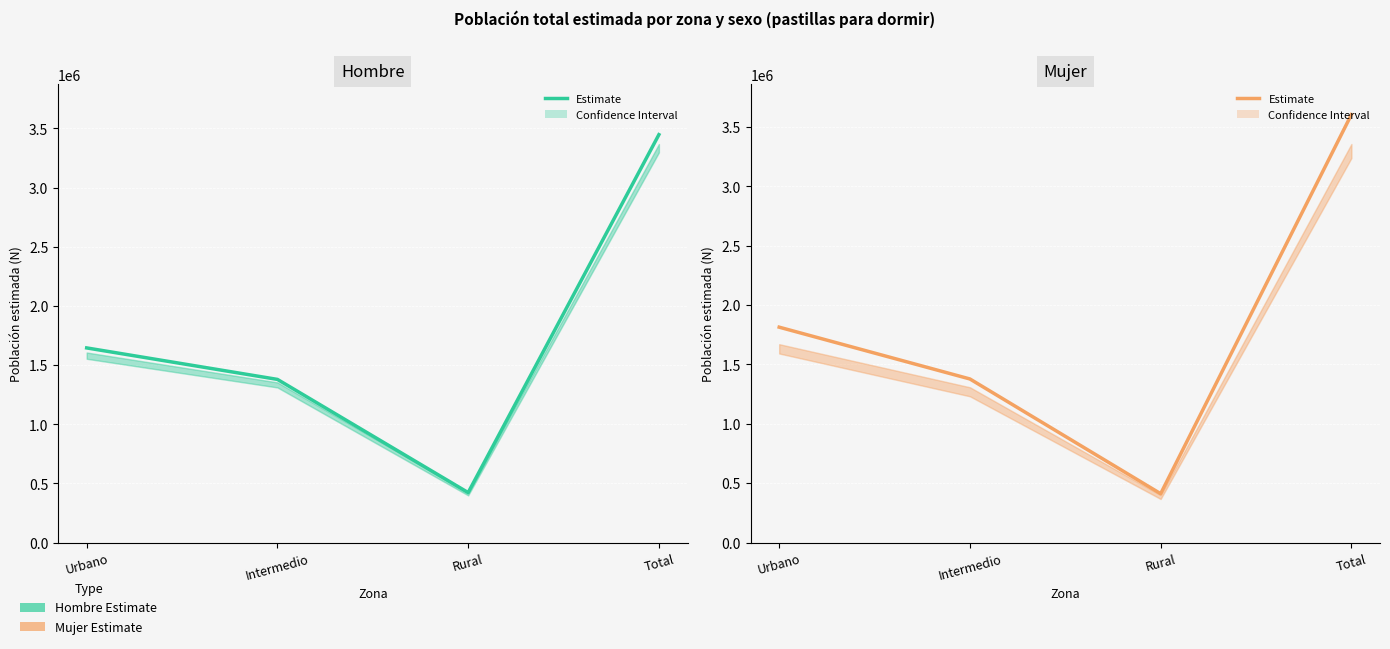

What is the change in value from Intermedio to Total?

+2225733